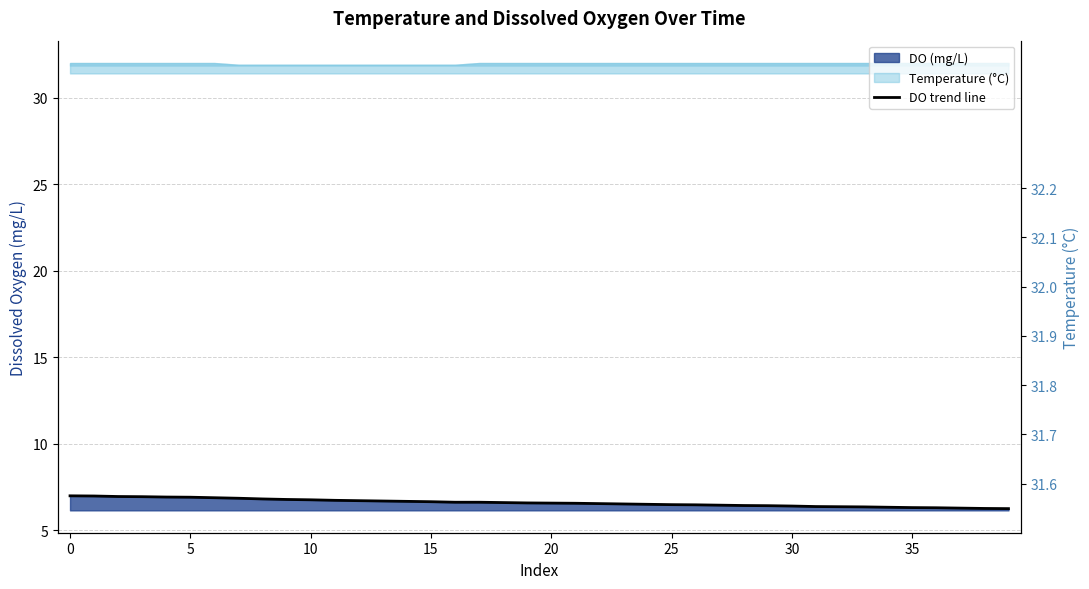

List the labels in order of value, largest first.

0, 1, 2, 3, 4, 5, 6, 7, 8, 9, 10, 11, 12, 13, 14, 15, 16, 17, 18, 19, 20, 21, 22, 23, 24, 25, 26, 27, 28, 29, 30, 31, 32, 33, 34, 35, 36, 37, 38, 39